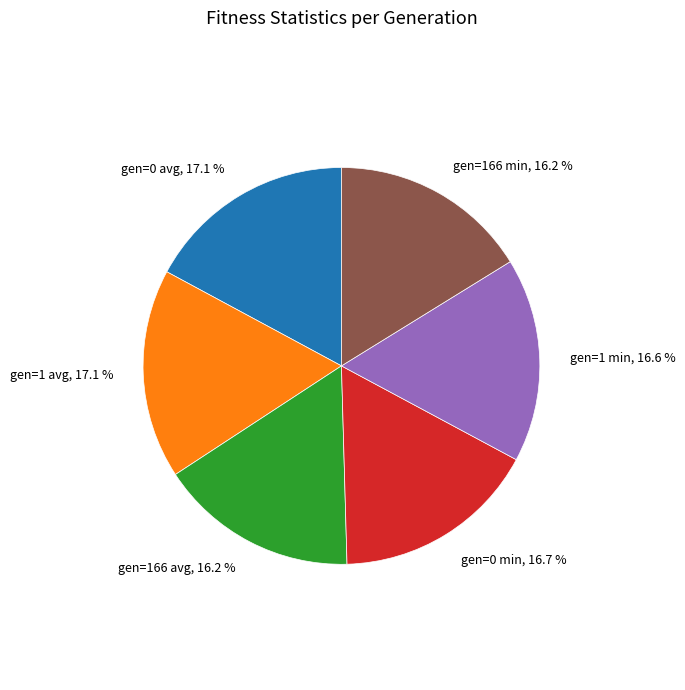

To the nearest percent, what is the average slice percentage?

17%